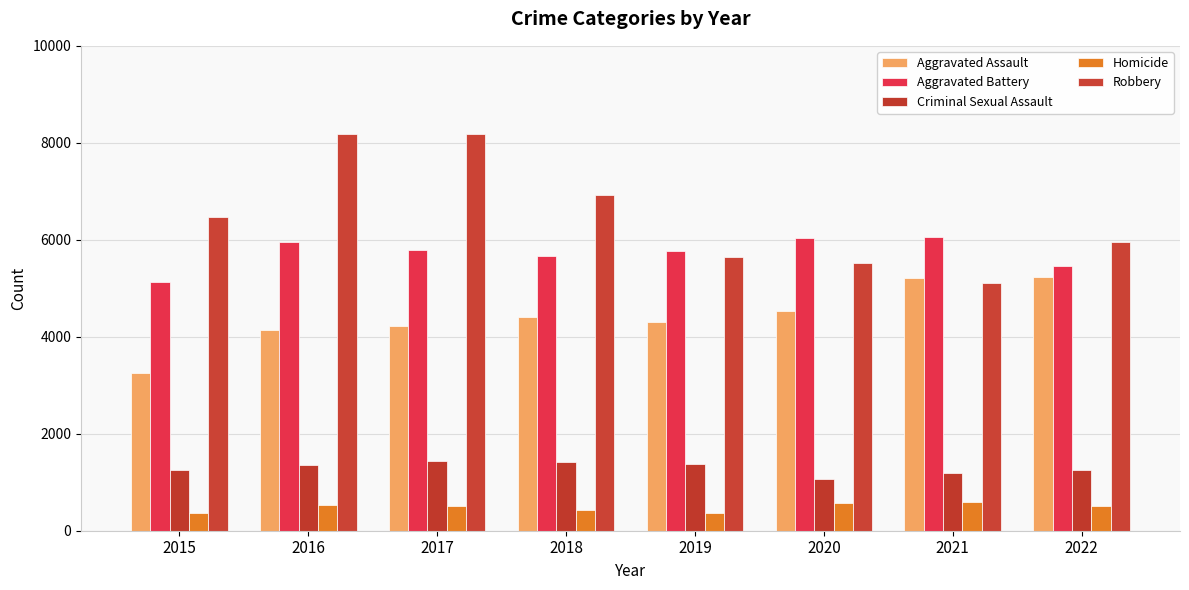

How many data points does each series have?

8